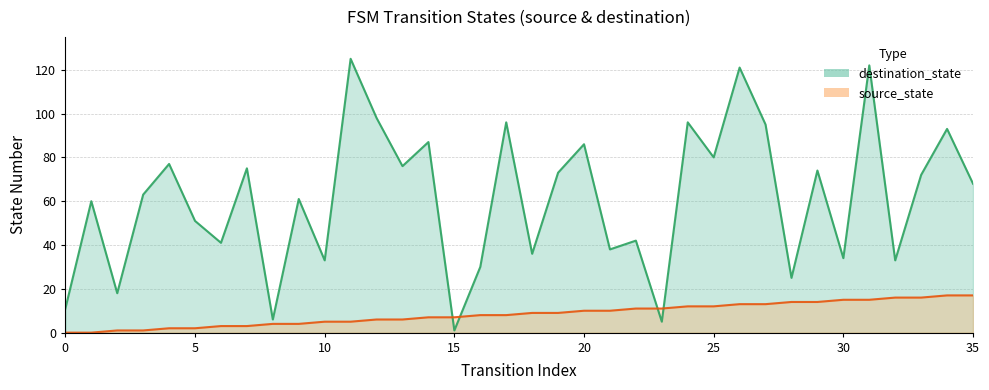

List the series in order of their peak value, highest first.

destination_state, source_state